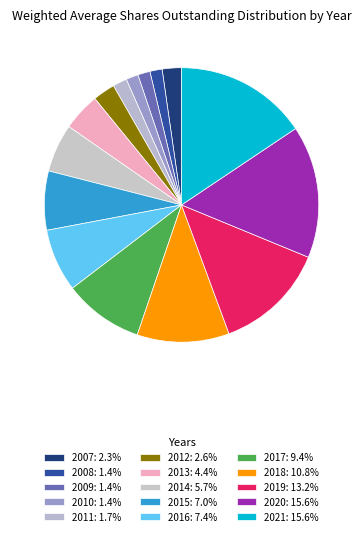

Approximately how many times larger is the value at 2020 compared to 2014?

2.8